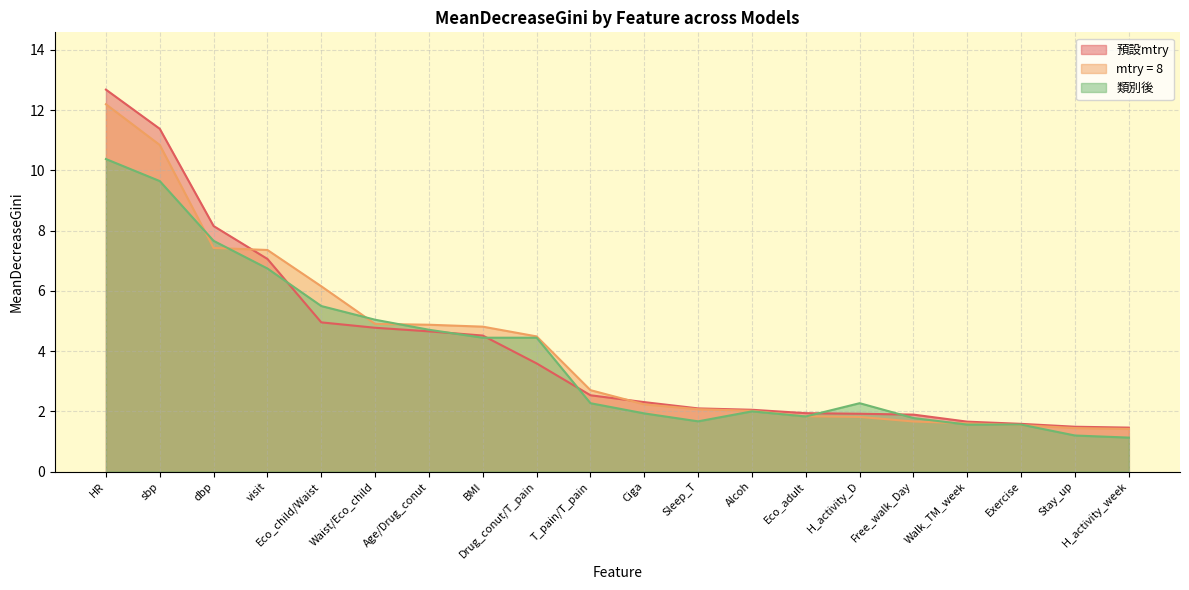

Which series ends up on top after the final intersection of 預設mtry and 類別後?

預設mtry